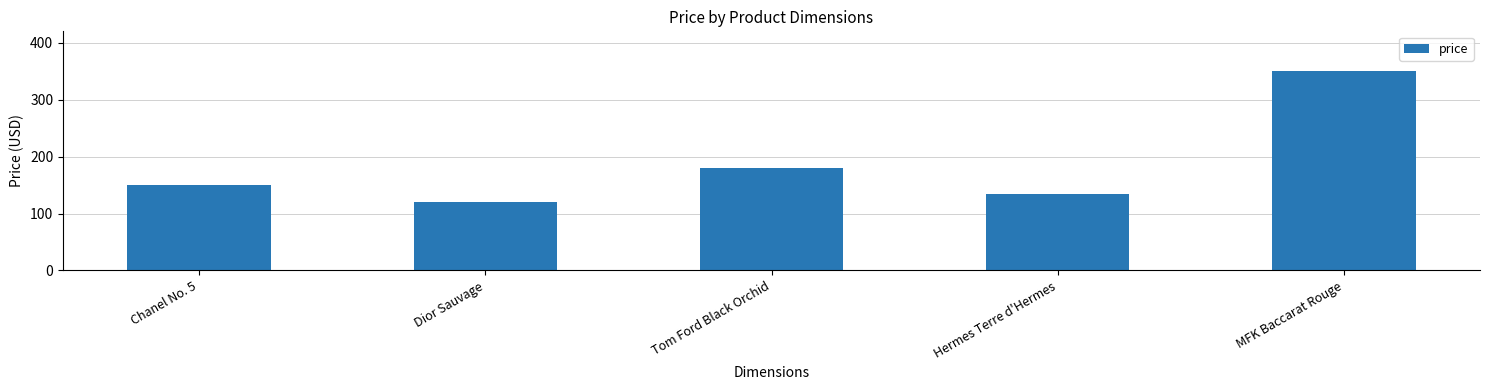

How many data points are less than 150?

2